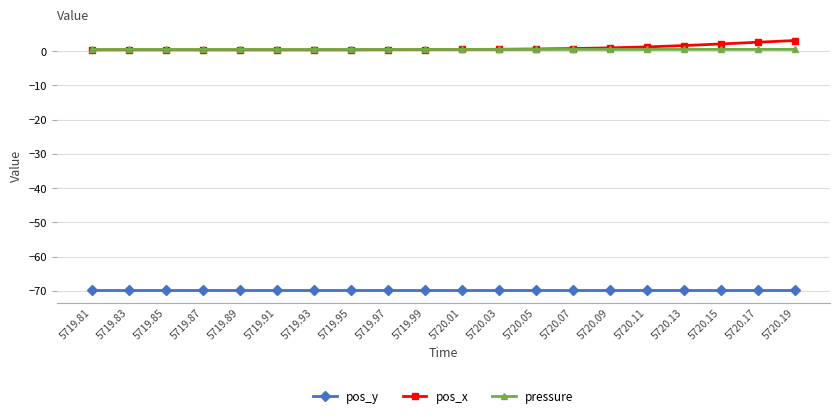

What value does the pos_y series have at 5720.03?

-69.8